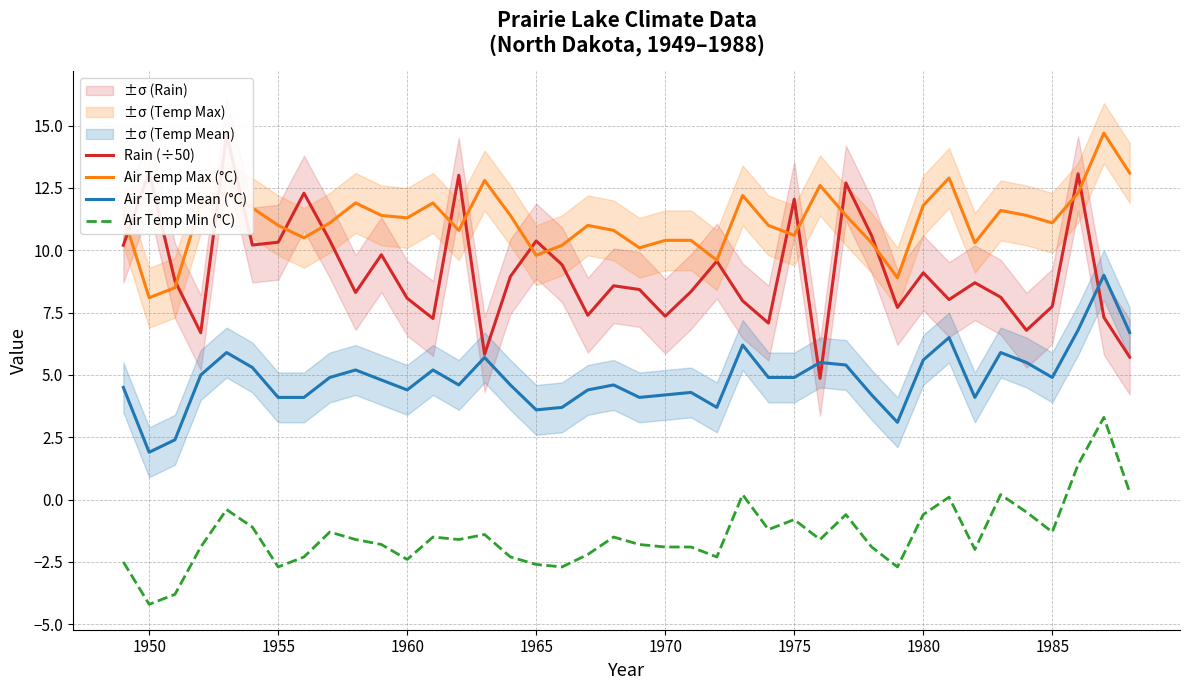

True or false: Air Temp Min (°C) and Air Temp Max (°C) intersect in this chart.

False